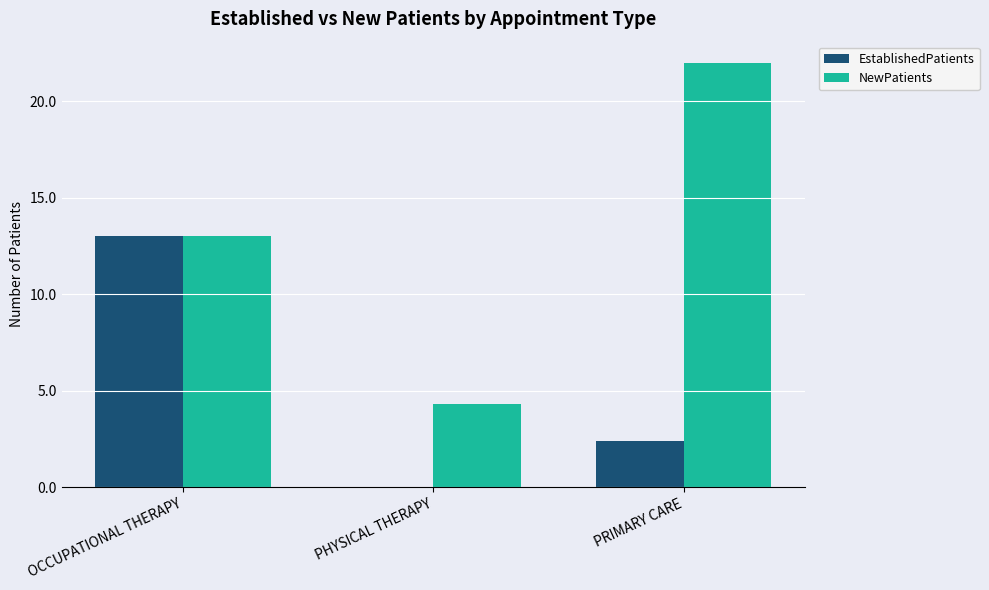

What is the sum of the NewPatients values at PHYSICAL THERAPY and OCCUPATIONAL THERAPY?

17.3